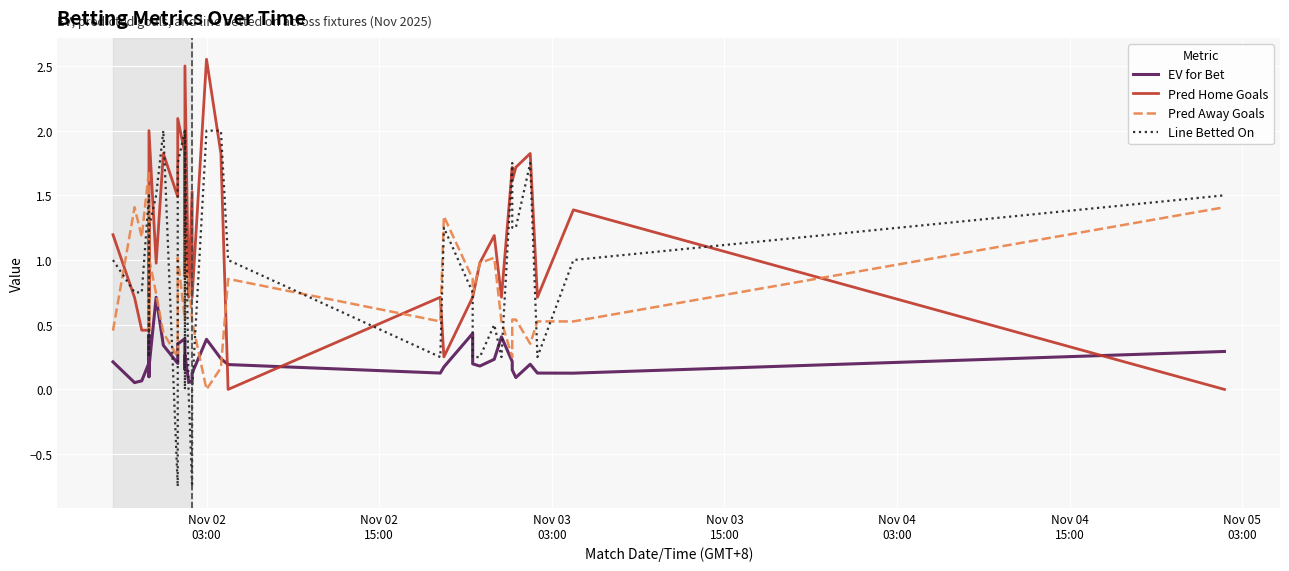

List the series in order of their overall mean, highest first.

Pred Home Goals, Line Betted On, Pred Away Goals, EV for Bet